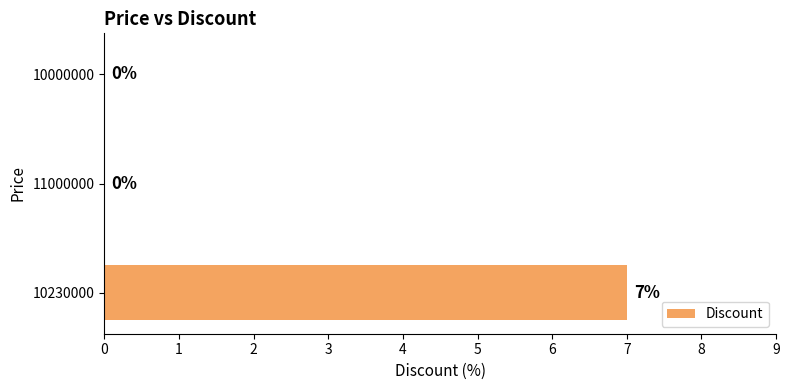

What is the sum of all values?

7